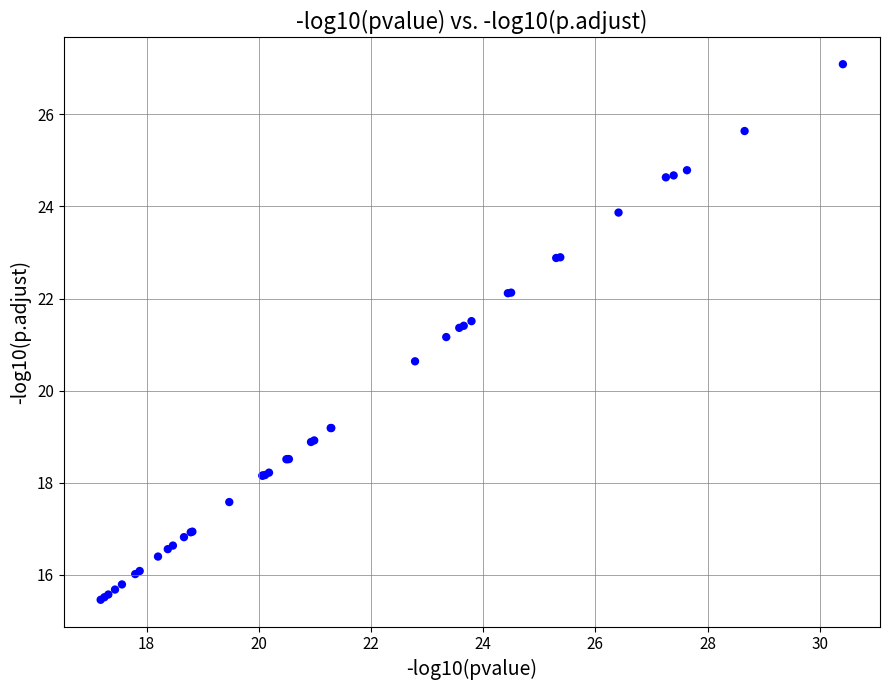

What Y value in the scatter plot is closest to 21?

21.2